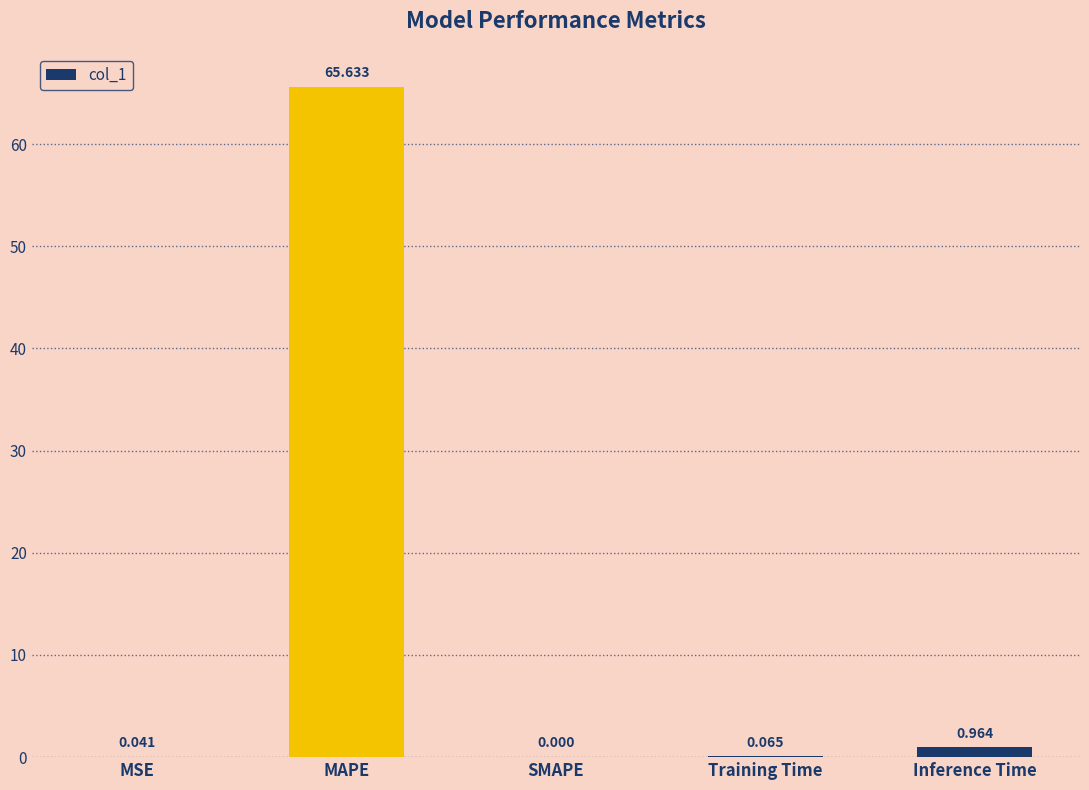

At which category does the chart reach its peak across all series?

MAPE